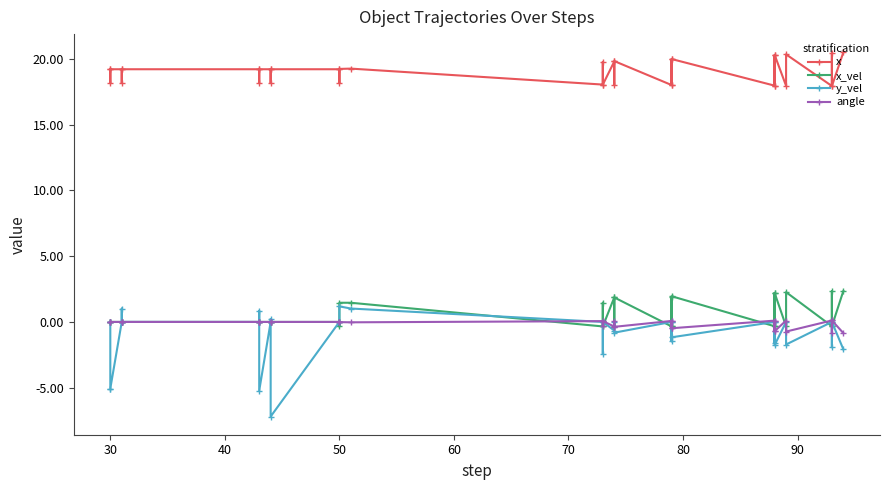

Reading left to right, what are all the values shown in this chart?

x: 19.2	18.2	19.2	19.2	18.2	19.2	19.2	18.2	19.2	19.2	18.2	19.2	19.2	18.2	19.2	19.2	18.0	19.8	18.0	19.8	18.0	19.8	18.0	19.9	18.0	20.0	18.0	20.3	17.9	20.3	17.9	20.3	17.9	20.4	17.9	20.5
x_vel: 0.0	0.0	0.0	0.0	0.0	0.0	0.0	0.0	0.0	0.0	0.0	0.0	0.0	-0.3	1.5	1.5	-0.3	1.5	-0.3	1.9	-0.3	1.9	-0.3	1.9	-0.3	2.0	-0.3	2.2	-0.3	2.2	-0.3	2.3	-0.3	2.4	-0.3	2.4
y_vel: 0.0	-5.1	-5.1	0.0	1.0	0.0	0.0	0.8	-5.2	0.0	0.2	-7.2	0.0	0.0	1.2	1.0	0.0	-2.4	0.0	-0.7	0.0	-0.8	0.0	-1.5	-0.0	-1.2	0.0	-1.6	0.0	-1.8	0.0	-1.7	0.0	-1.9	0.0	-2.1
angle: 0.0	0.0	0.0	0.0	0.0	0.0	0.0	0.0	0.0	0.0	0.0	0.0	0.0	0.0	-0.0	-0.0	0.1	-0.3	0.1	-0.4	0.1	-0.4	0.1	-0.5	0.1	-0.5	0.1	-0.7	0.1	-0.7	0.1	-0.7	0.1	-0.8	0.1	-0.8